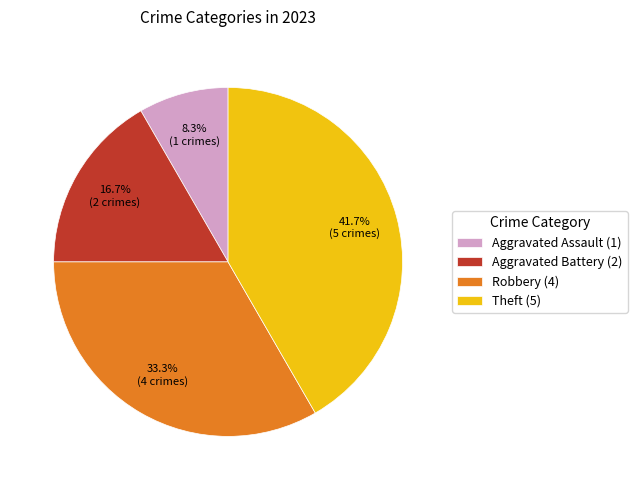

How many segments does this pie chart have?

4